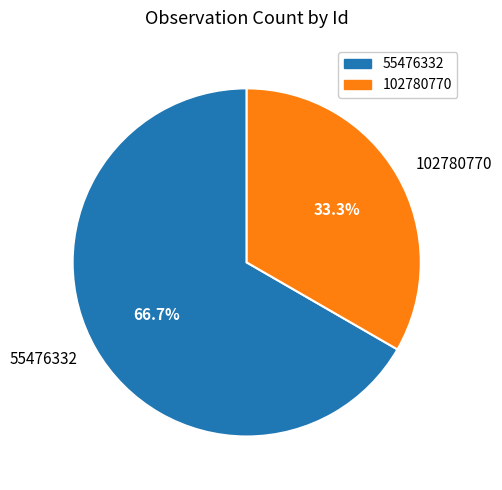

How many slices are in this pie chart?

2